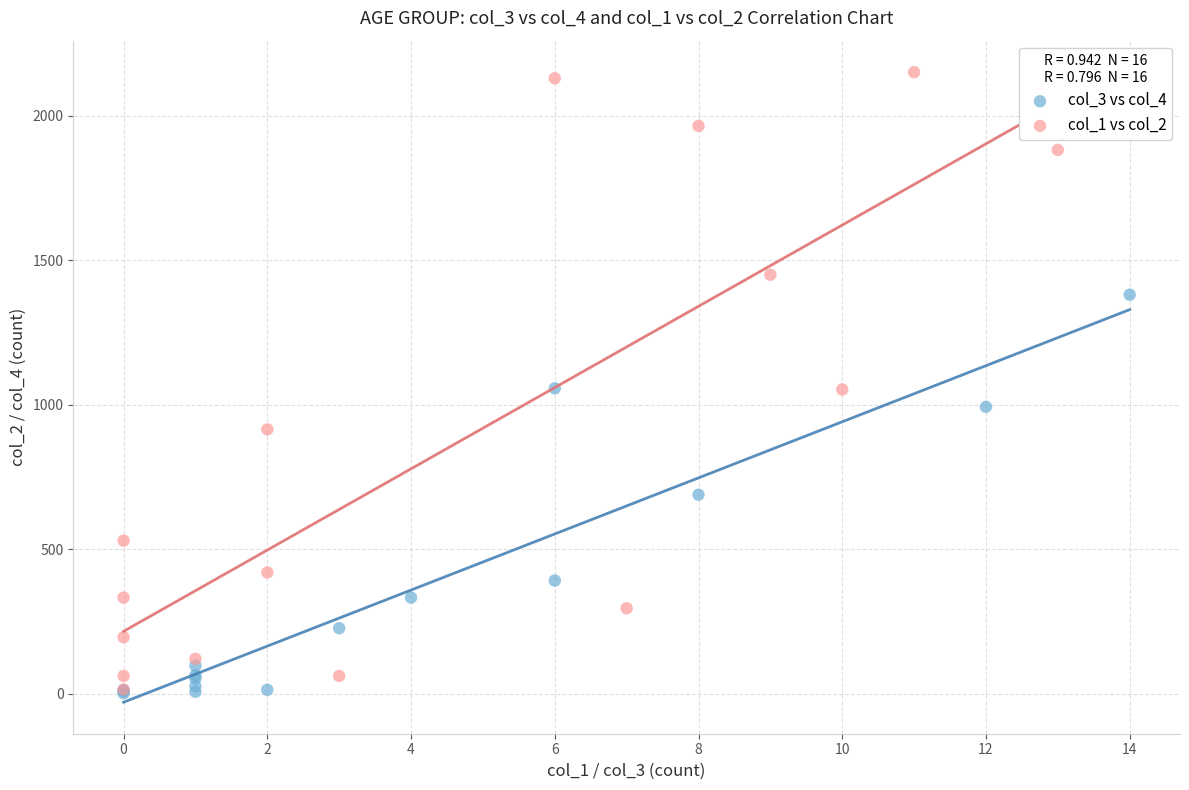

Which series has the widest spread of Y values?

col_1 vs col_2